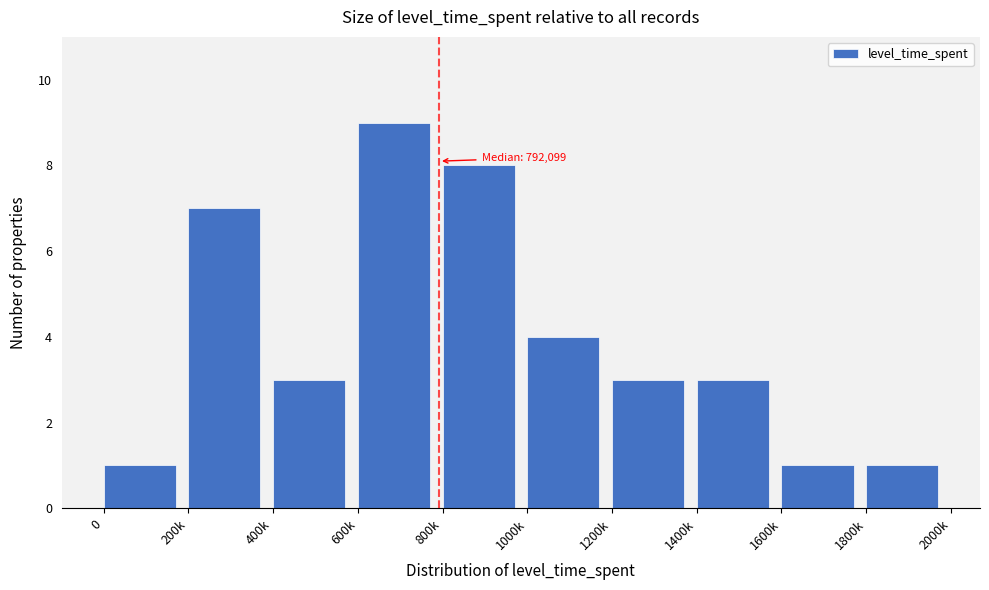

Reading left to right, list all the values displayed in this chart.

1	7	3	9	8	4	3	3	1	1